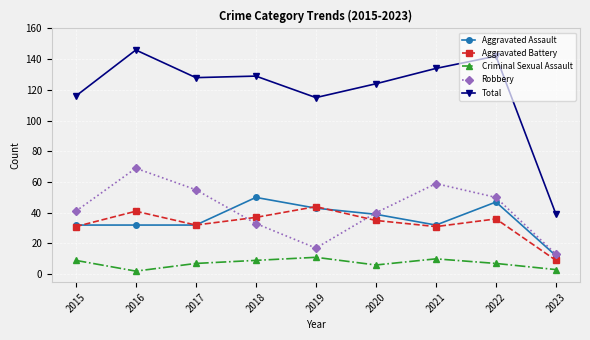

Where is Total nearest to the value 92?

2019